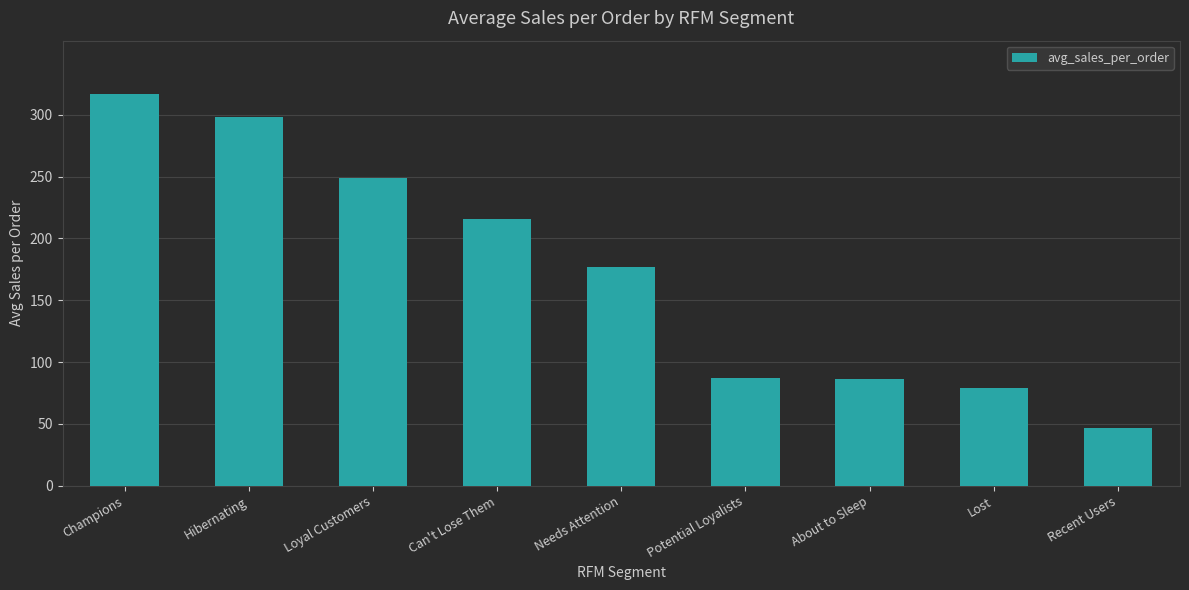

Count the number of data series in this chart.

1